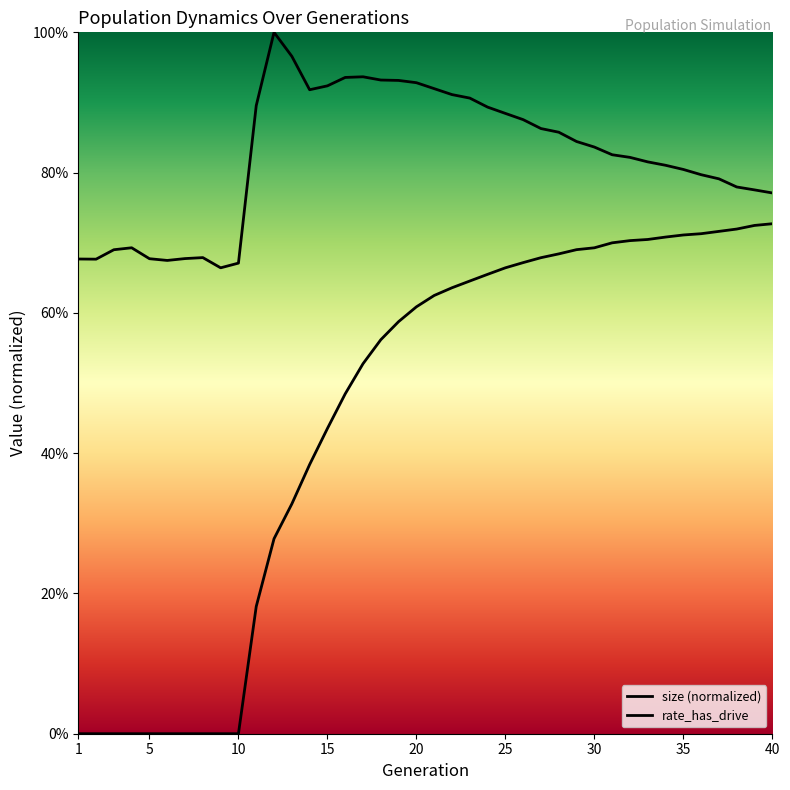

The rate_has_drive series shows 0.4 at 35. True or false?

False